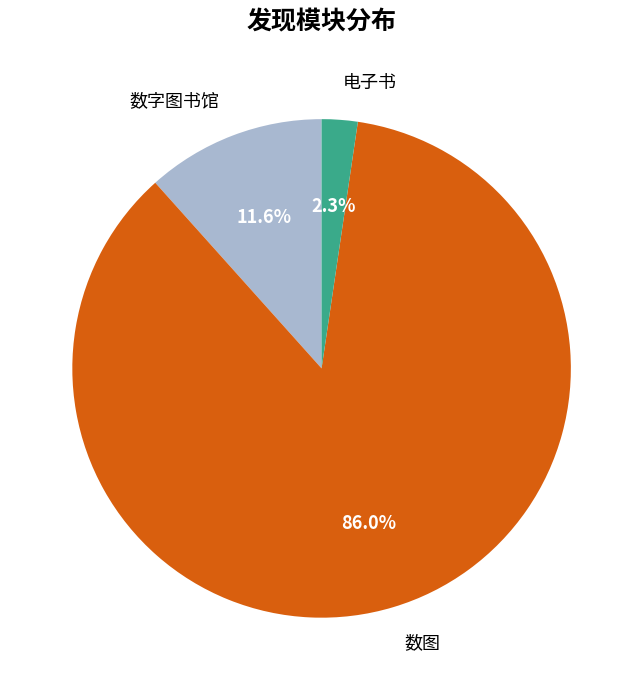

Which slice represents more than half of the pie?

数图